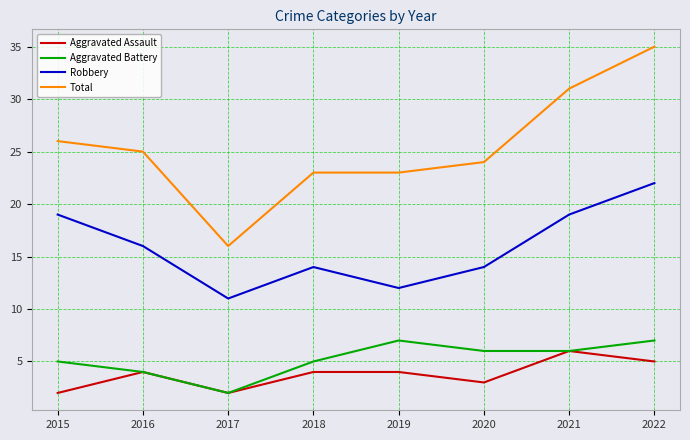

How many values in the Aggravated Battery series are below 6?

4